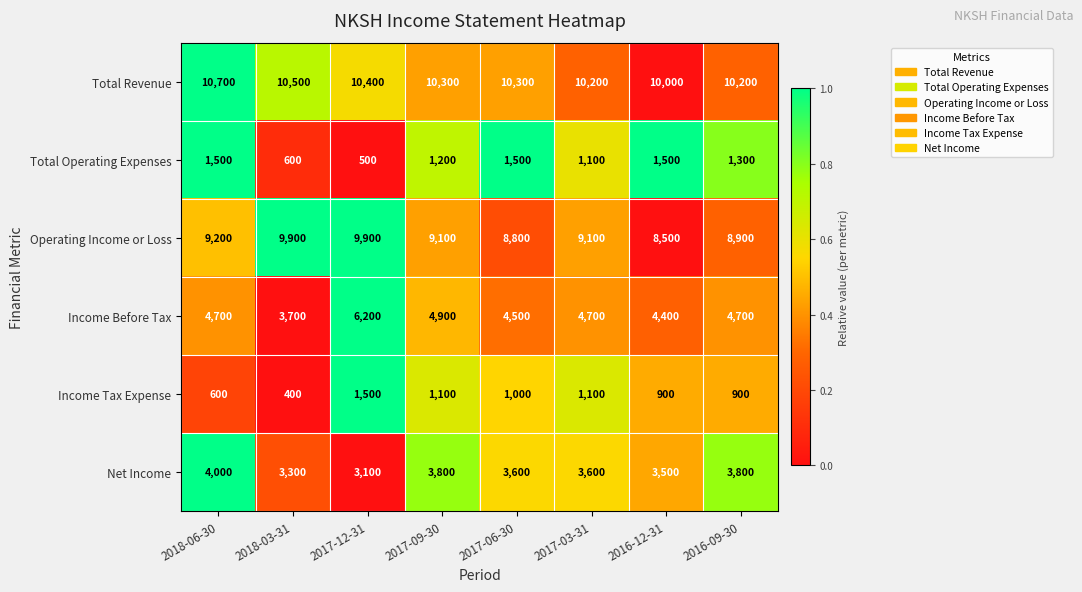

Is it true that Operating Income or Loss equals 3299 at 2018-03-31?

False